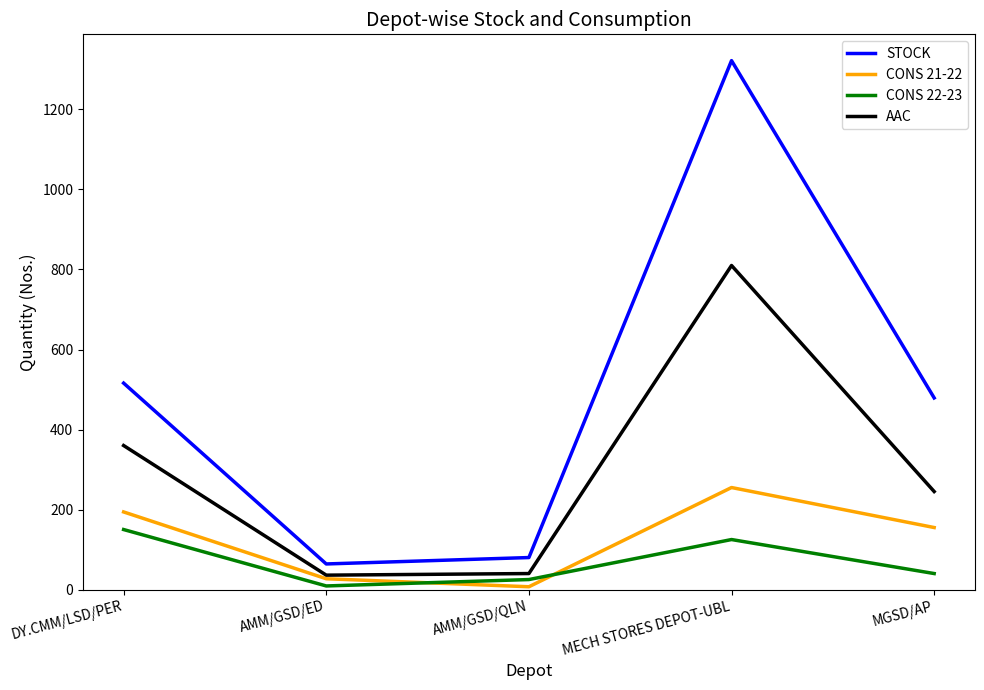

How many CONS 22-23 values are between 25 and 125?

3